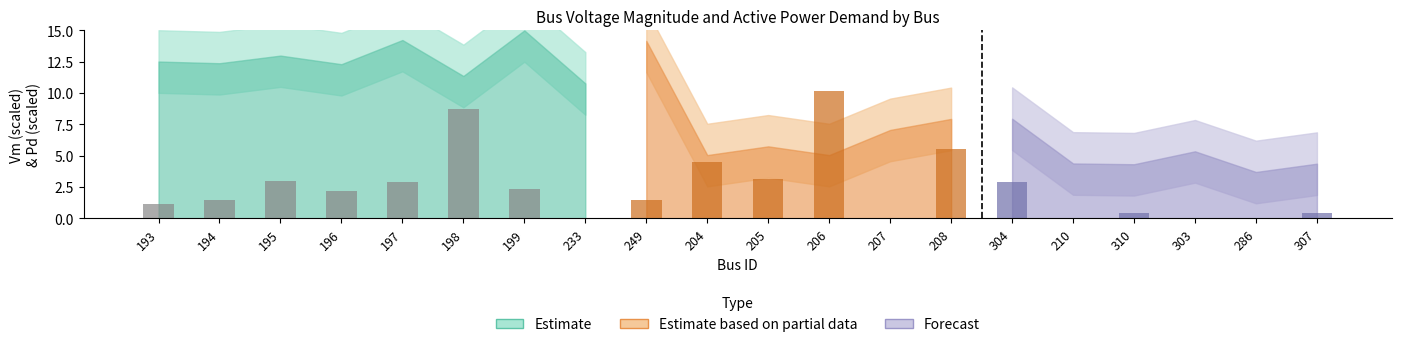

Read the value at 194.

1.5